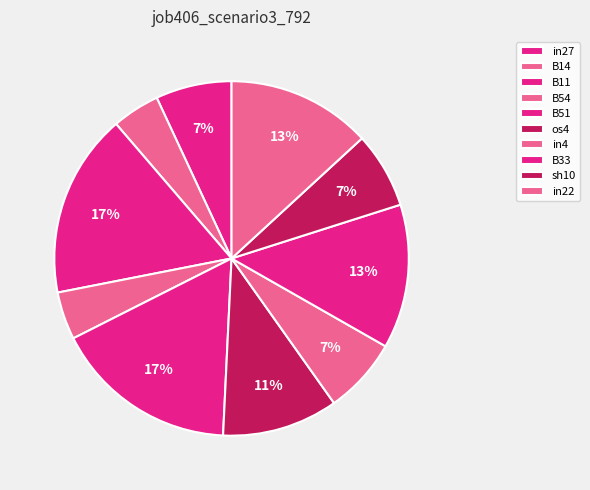

To the nearest percent, what is the difference between the B33 and B51 slice percentages?

4%